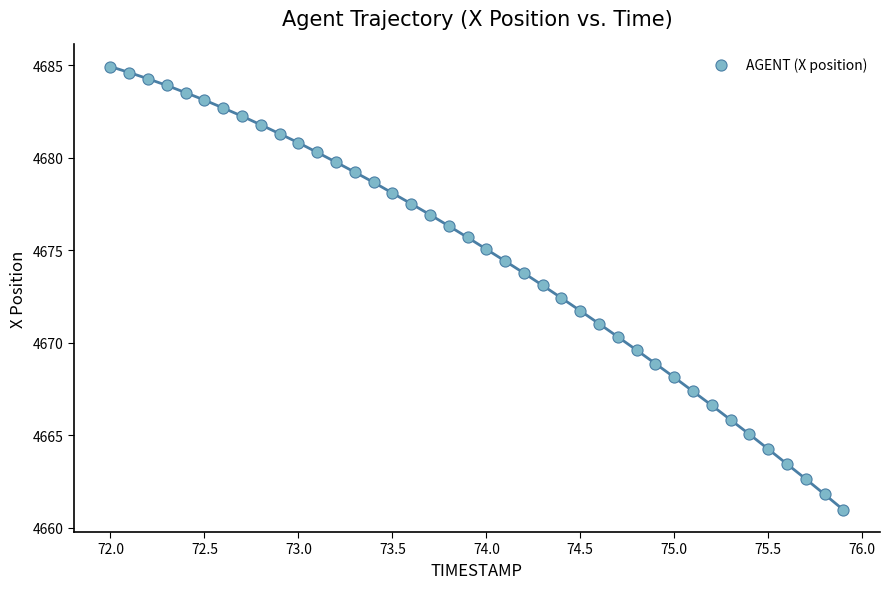

What is the range of X values (max minus min)?

3.9